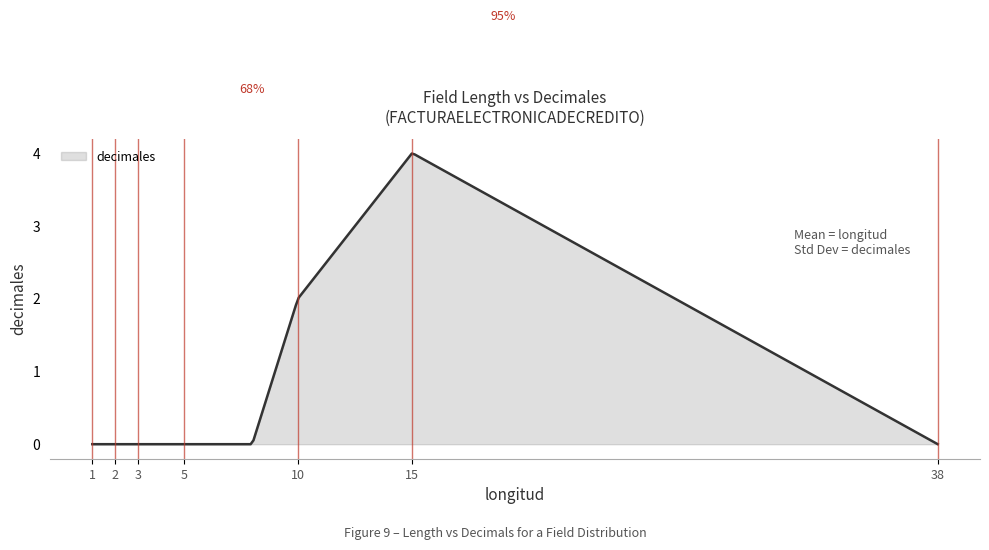

What is the difference between the maximum and minimum values?

4.0